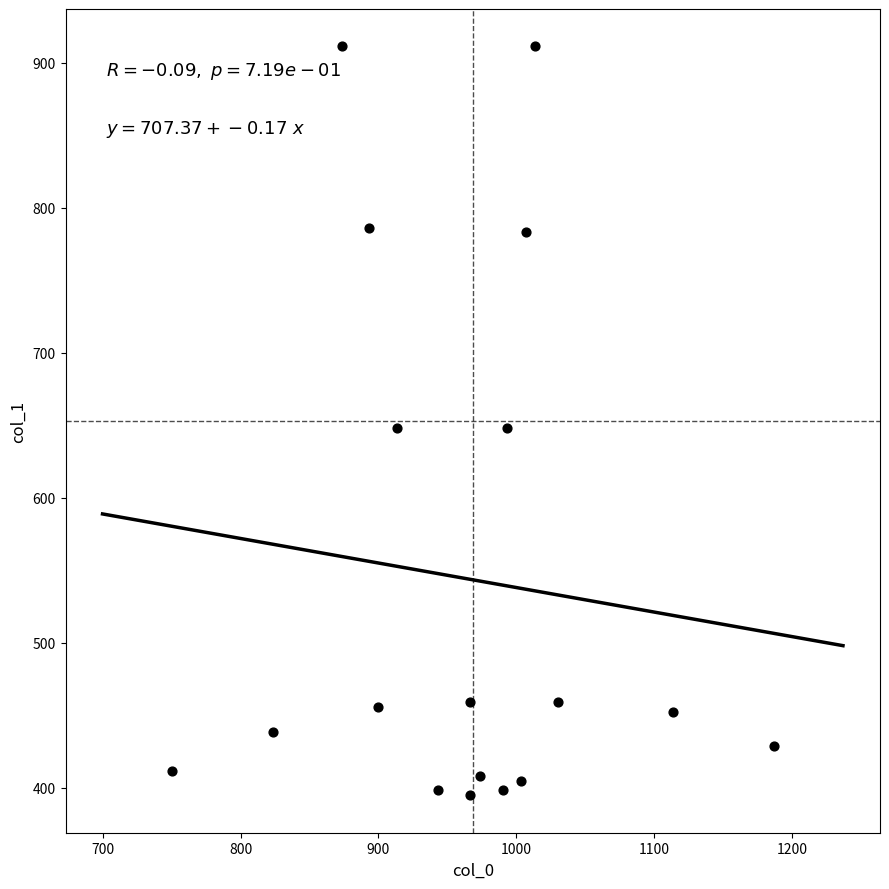

What is the range of Y values (max minus min)?

516.4